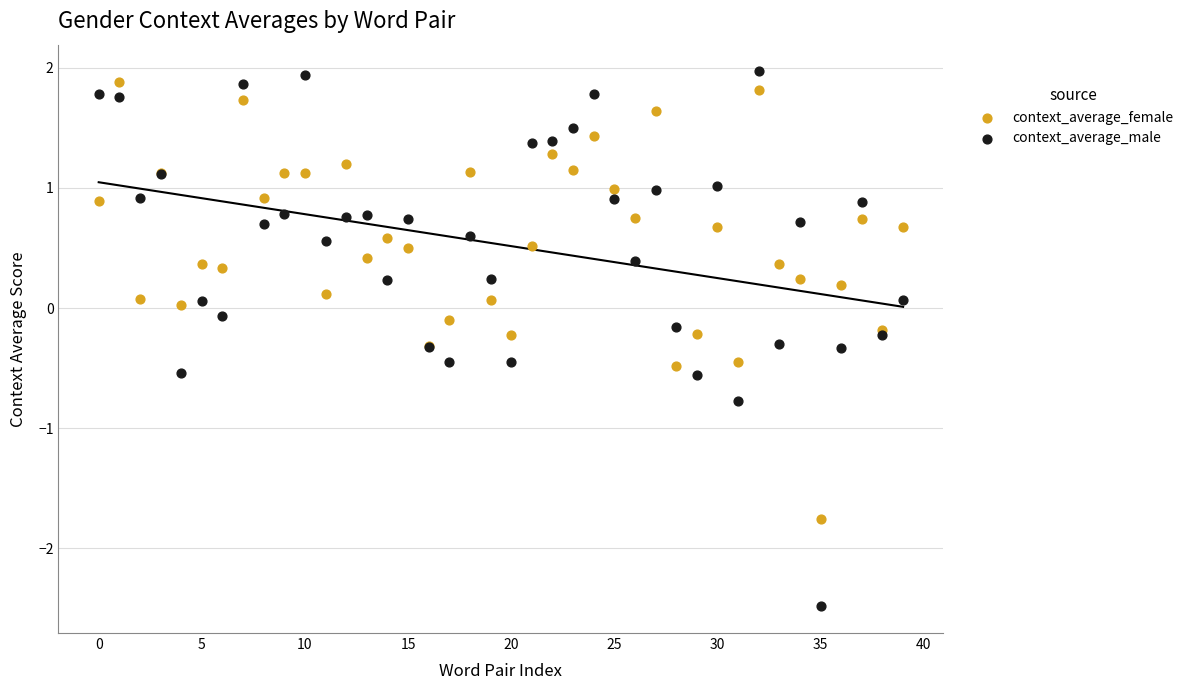

What are all the series names shown in the legend?

context_average_female, context_average_male